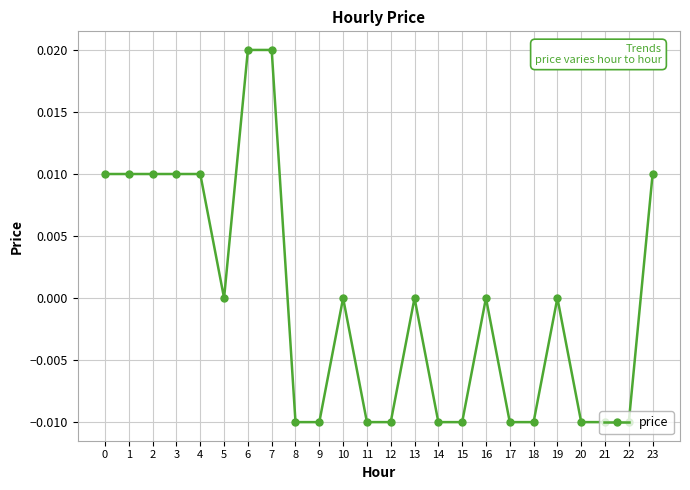

True or false: there are more than 2 points higher than both neighbors.

True